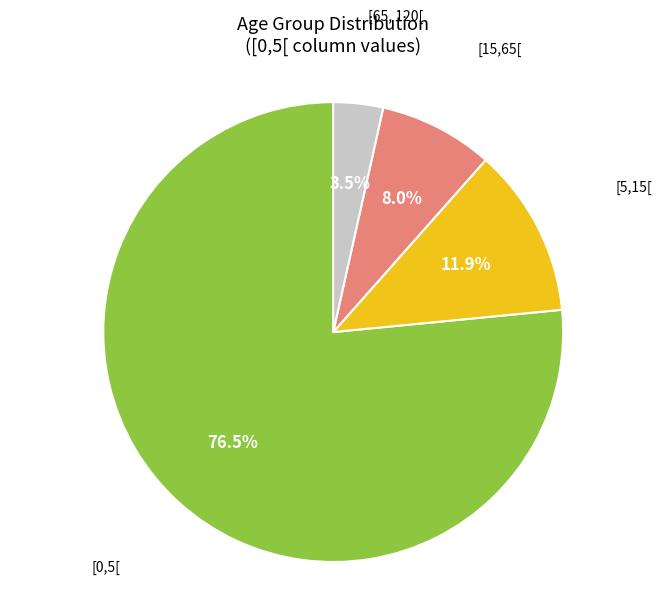

Is there any slice that represents more than half of the pie?

Yes